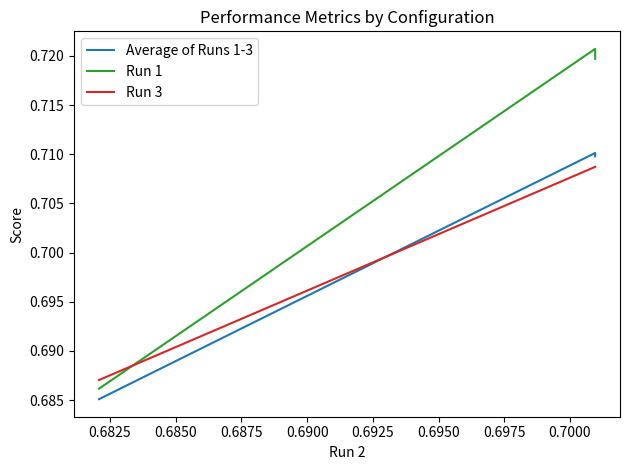

Which series has the widest spread of values?

Run 1